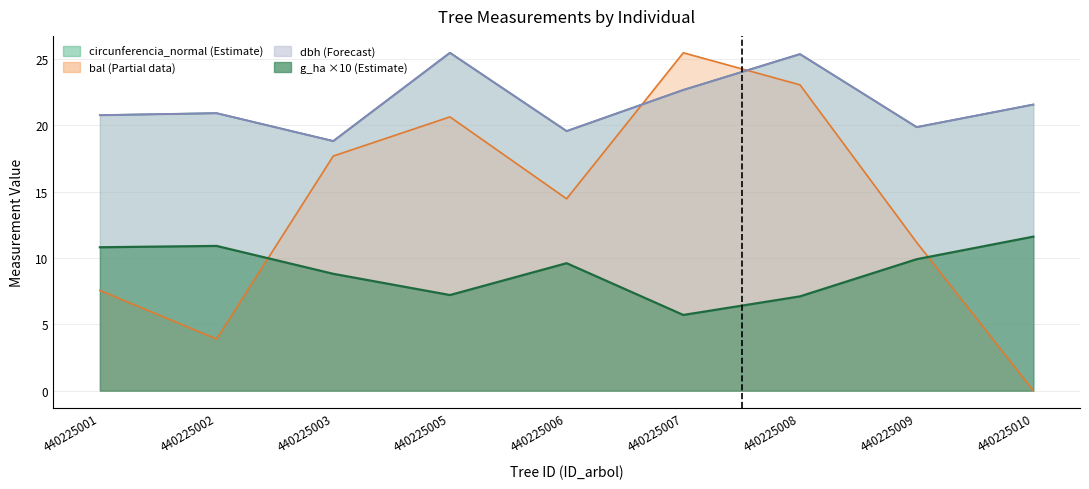

Is the value of dbh at 440225003 greater than the value of g_ha at 440225006?

Yes